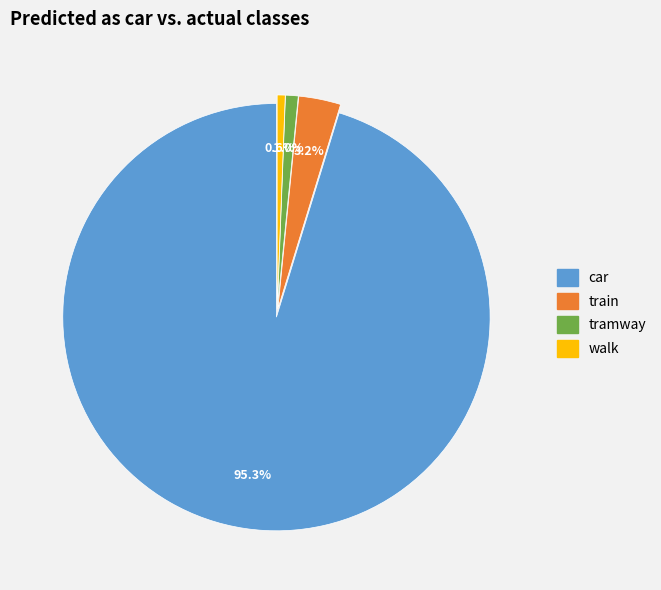

True or false: train accounts for 3% of the total.

True